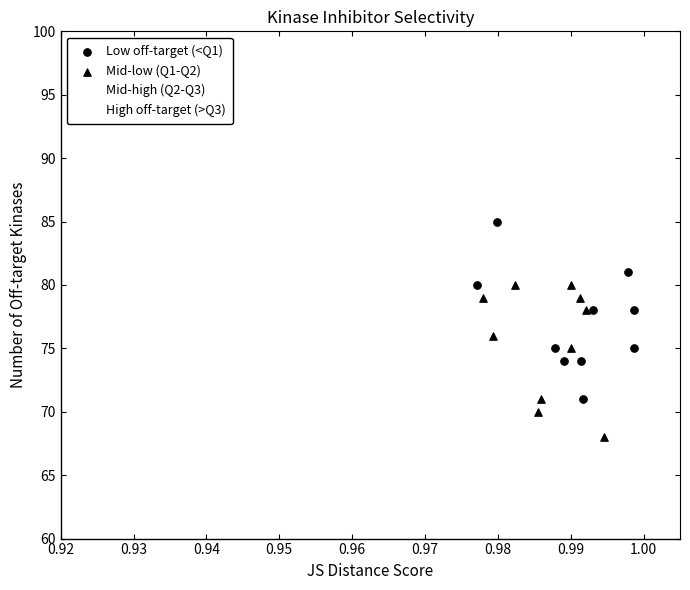

Which series contains the highest Y value?

High off-target (>Q3)